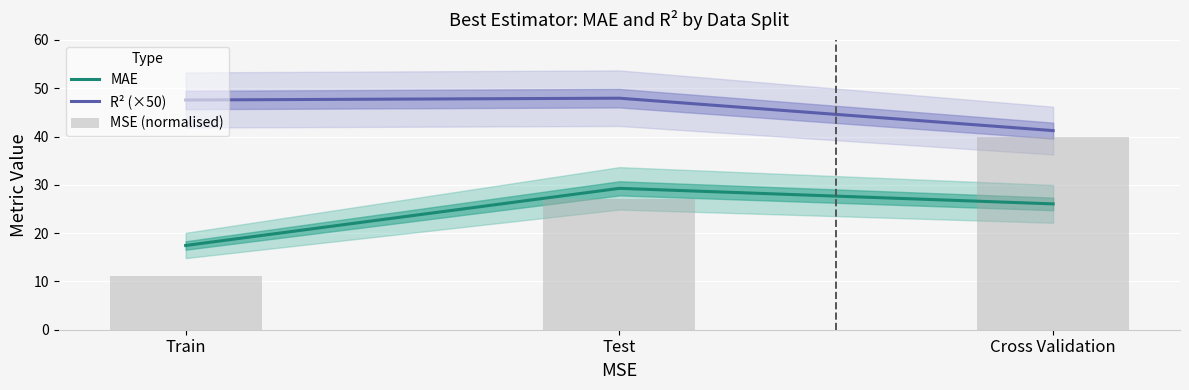

At how many categories does at least one series exceed 38?

3